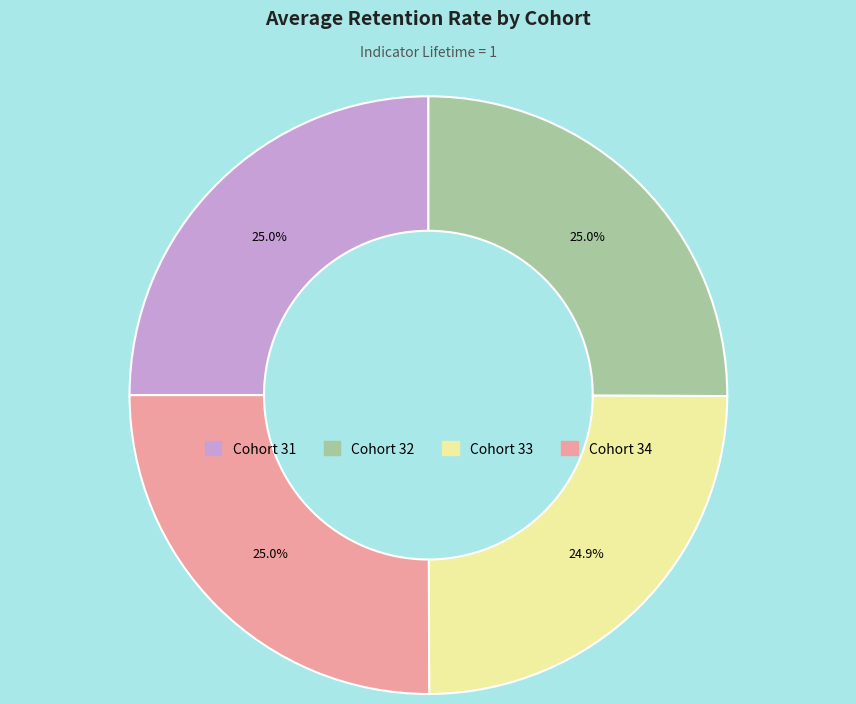

Does any single category account for the majority?

No